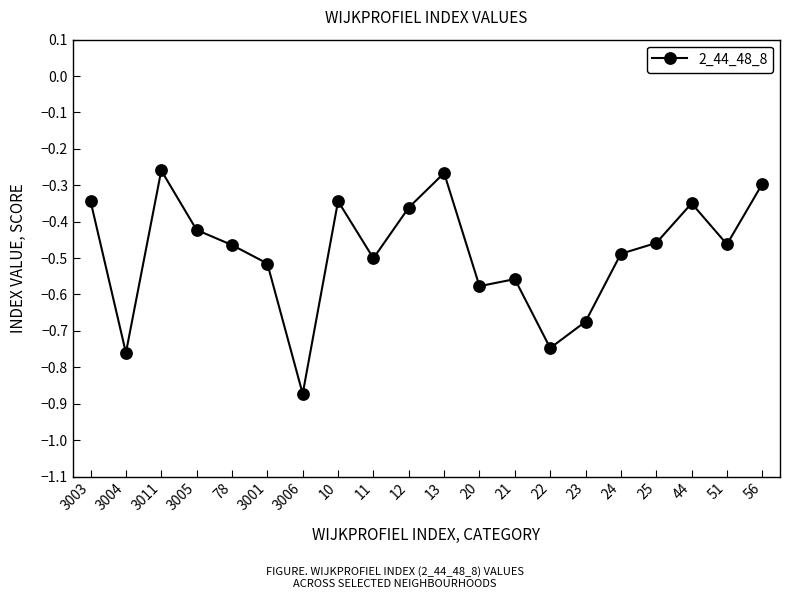

What position from the right is 21?

8